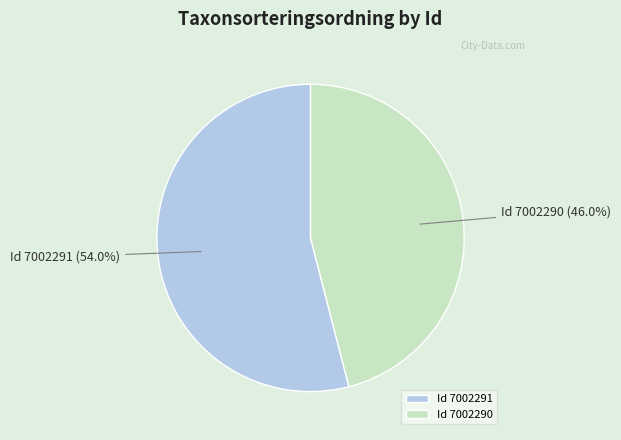

Between Id 7002290 and Id 7002291, which is larger?

Id 7002291